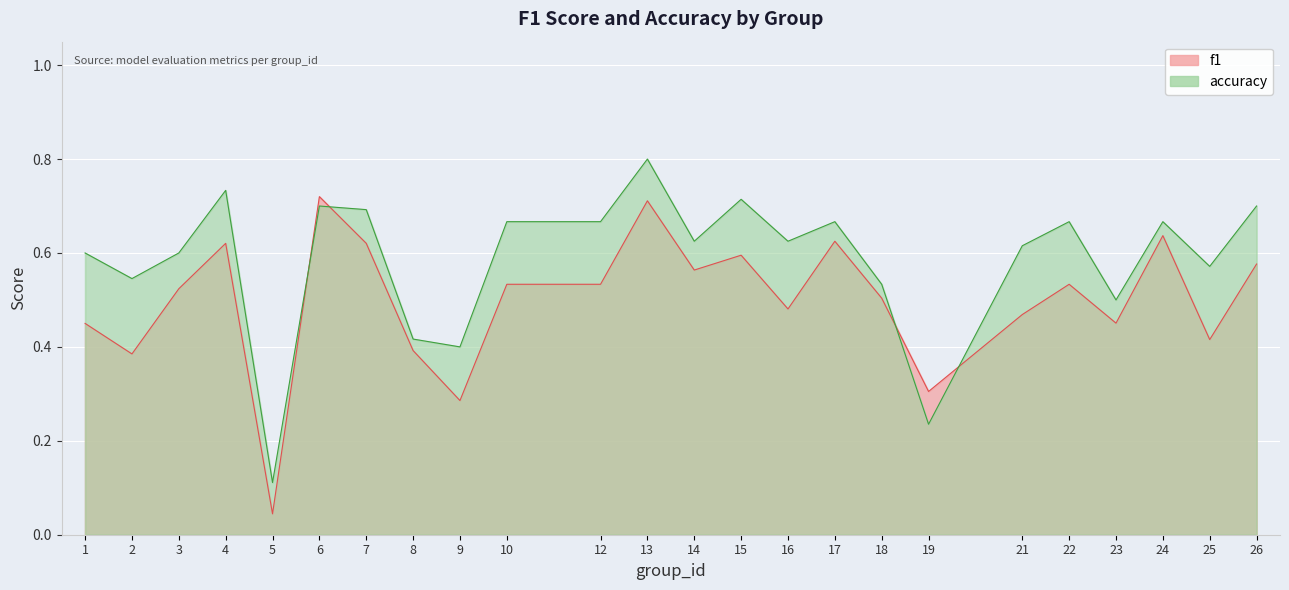

The f1 series shows 0.1 at 21. True or false?

False